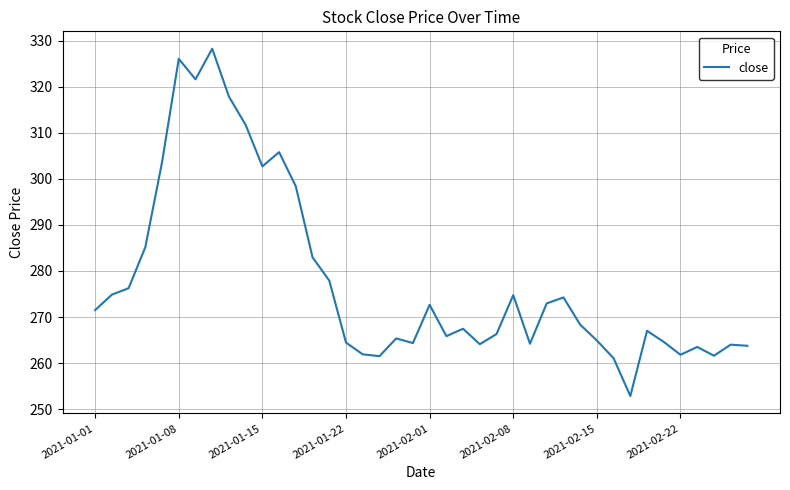

What is the difference between the maximum and minimum values?

75.4